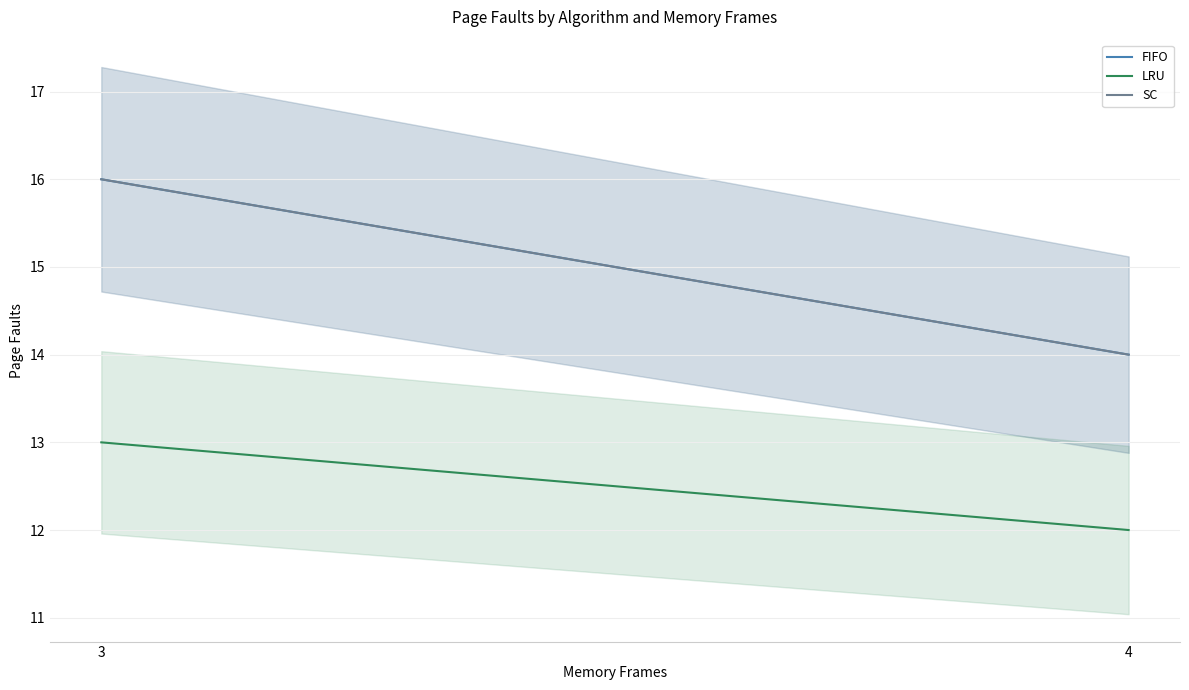

The SC series shows 7 at 4. True or false?

False